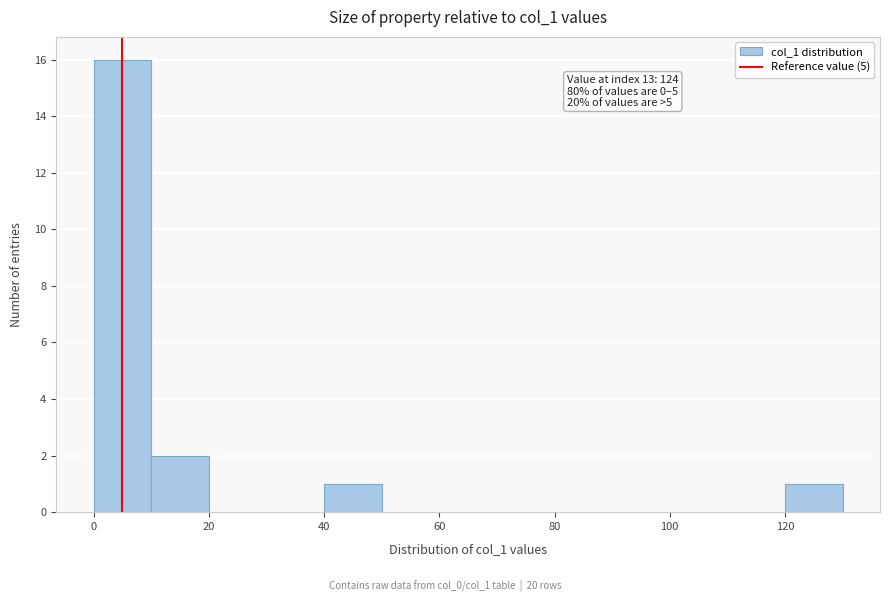

Over which range of the x-axis is the bar tallest?

0 to 10